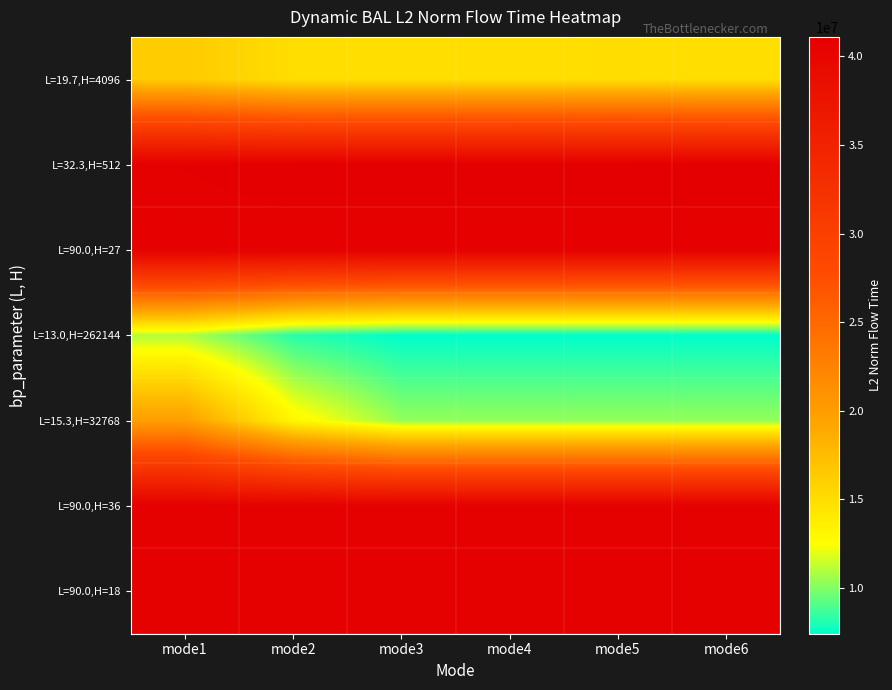

At which category is the sum across all series the highest?

mode1